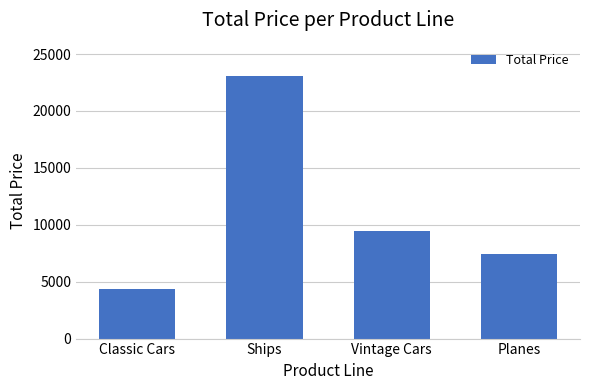

What is the sum of all values?

44355.0